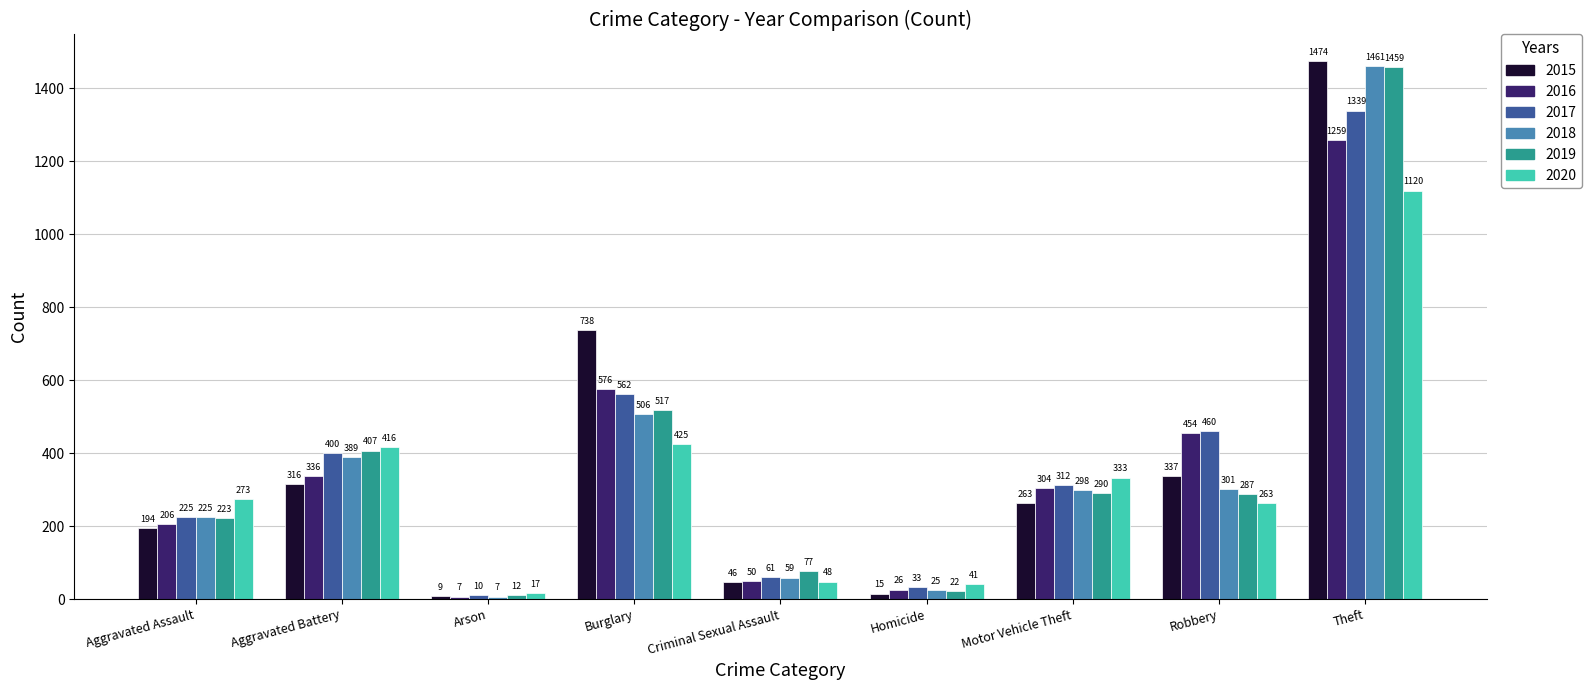

What are all the series names shown in the legend?

2015, 2016, 2017, 2018, 2019, 2020